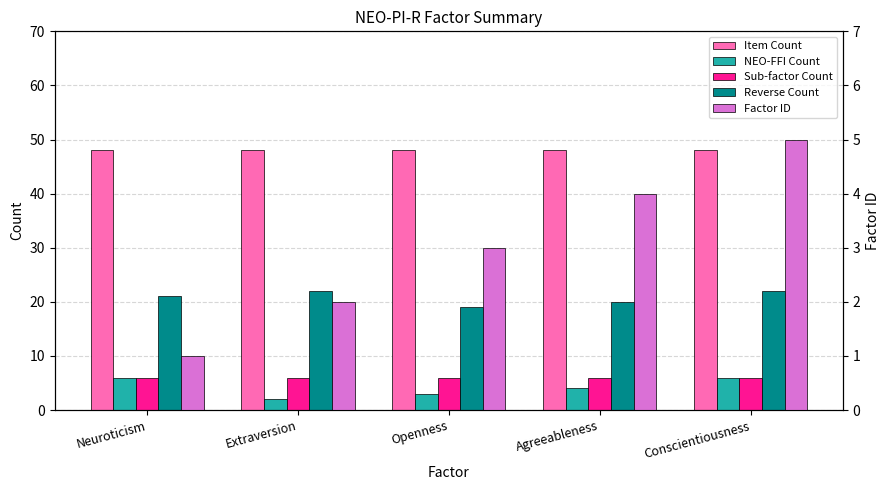

What is the difference between the highest and lowest values at Conscientiousness?

43